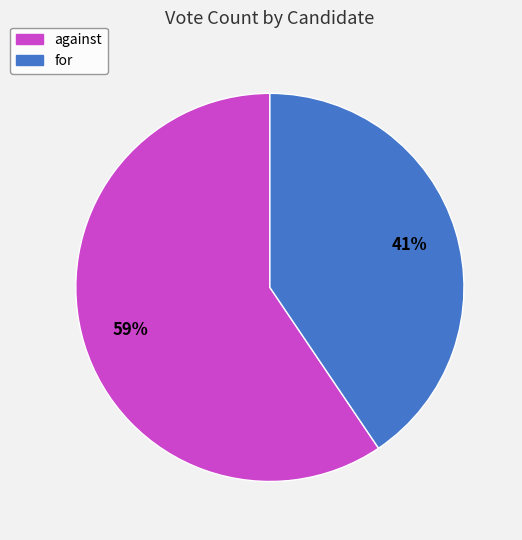

To the nearest percent, what is the average slice percentage?

50%